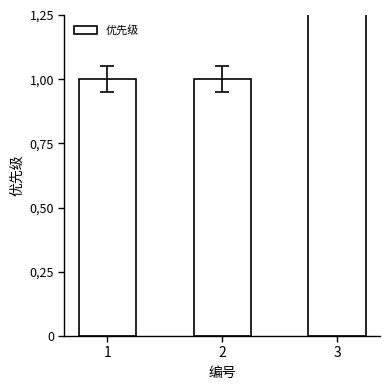

What is the value of the 3rd bar from the left?

2